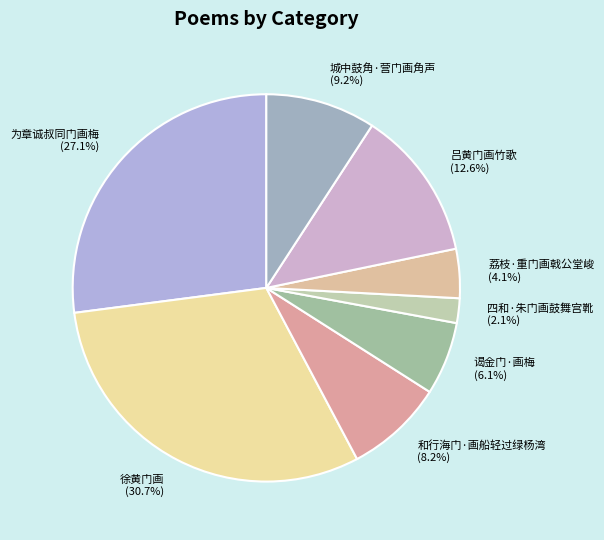

Is 四和·朱门画鼓舞宫靴 the majority of the pie?

No